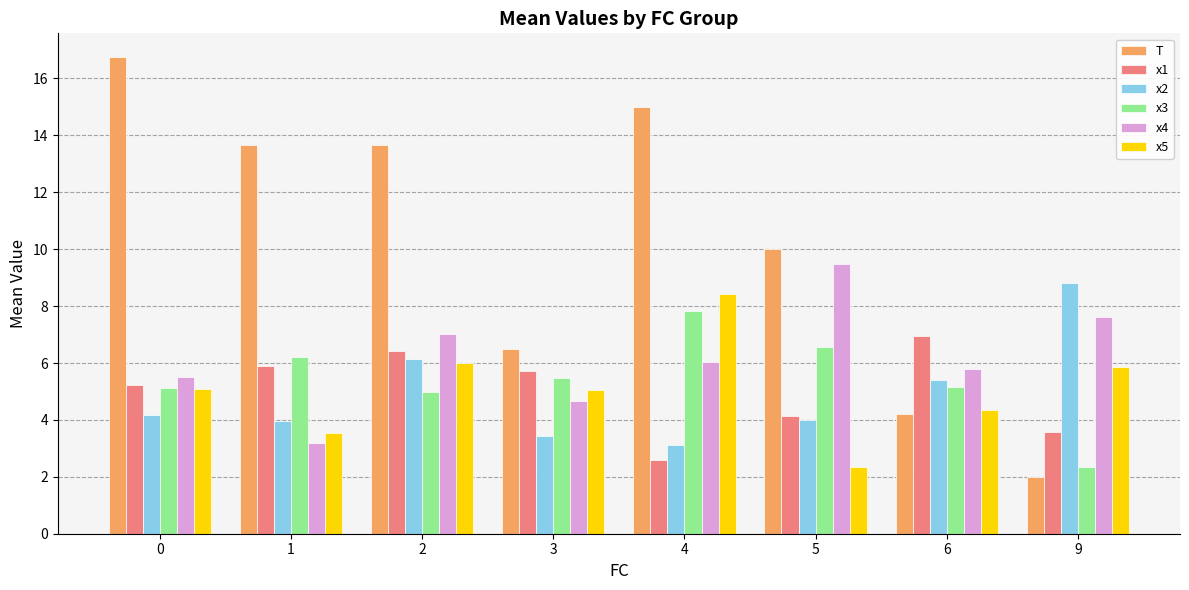

What is the total value across all series at 9?

30.2